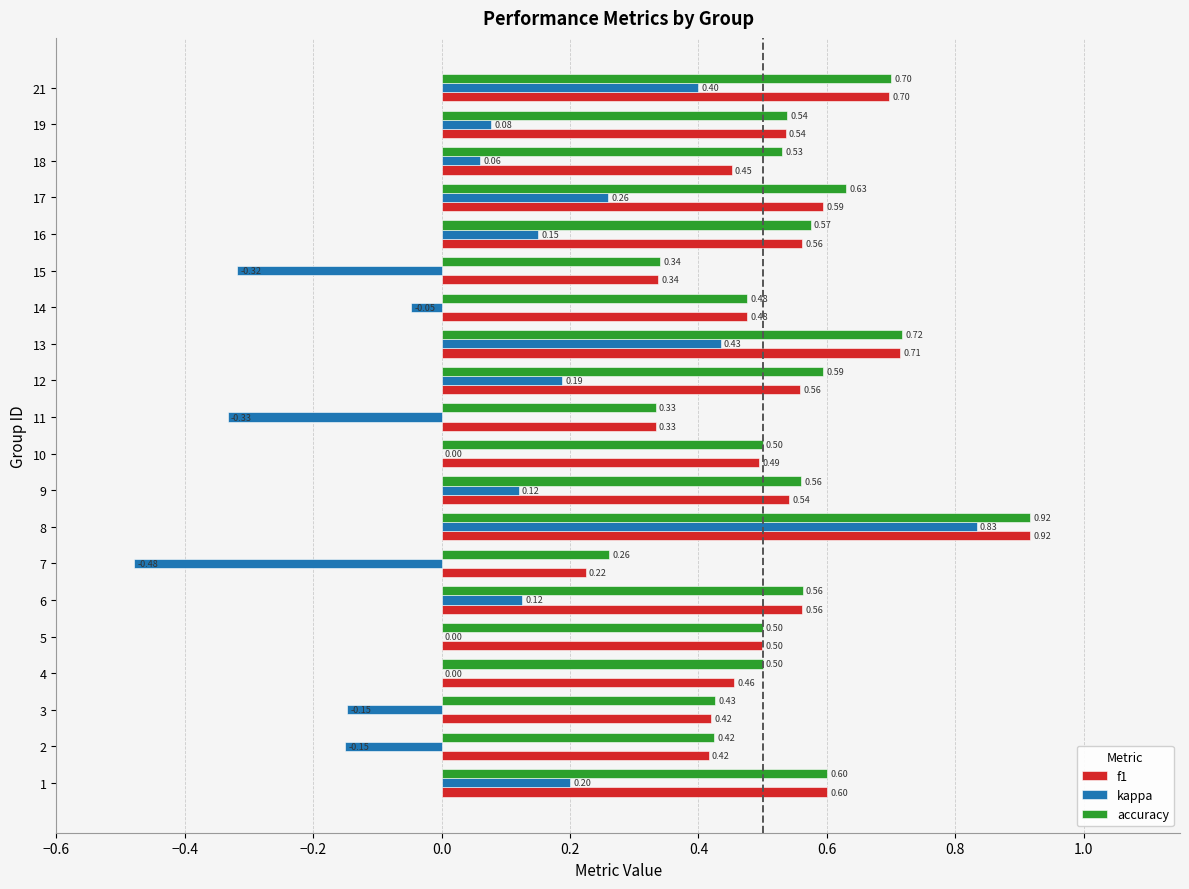

At which category is the sum across all series the highest?

8